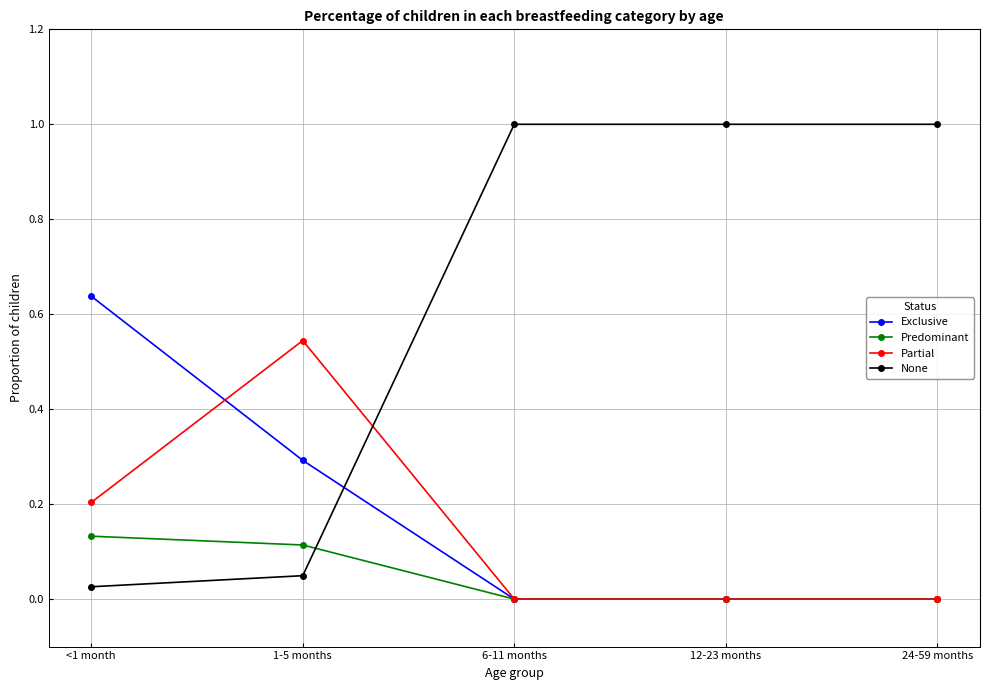

Which category has the highest value in the Exclusive series?

<1 month